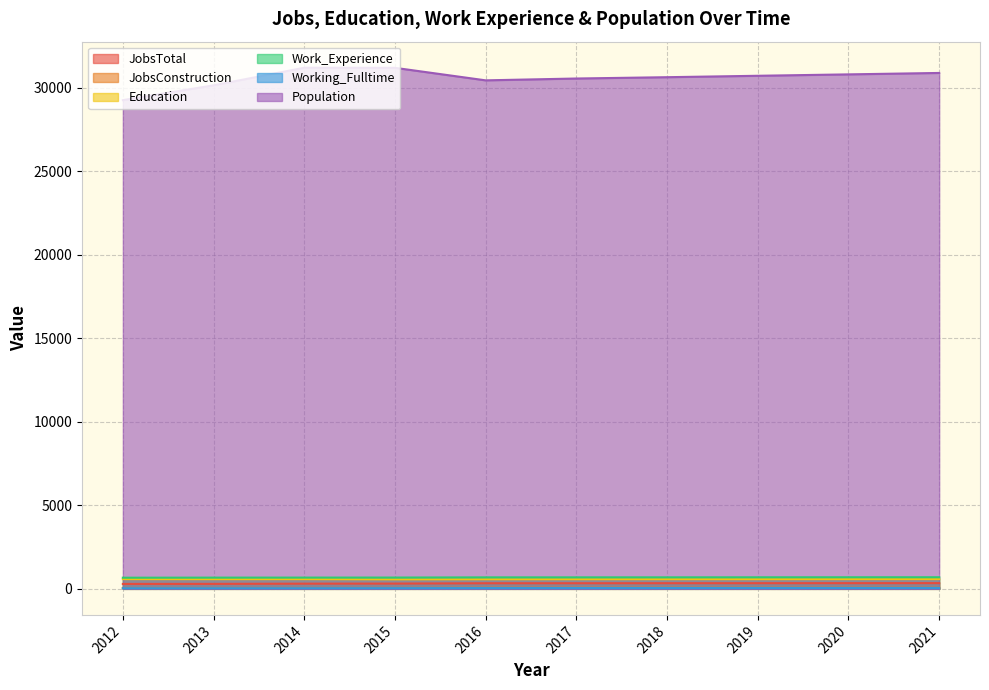

What is the difference between the highest and lowest values at 2014?

31170